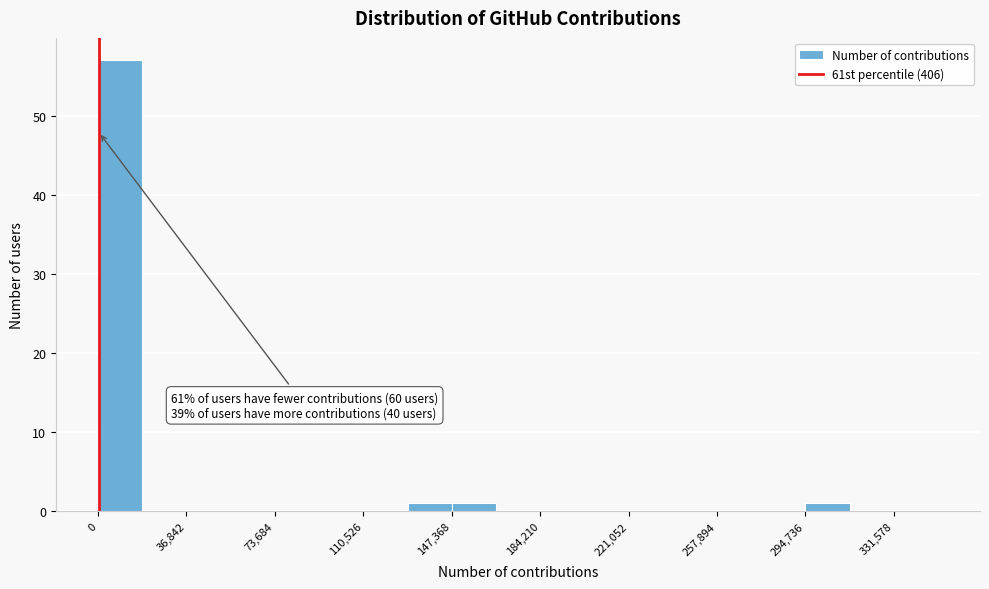

Around what value on the x-axis is the tallest bar? Give the approximate position of its centre, as read against the axis.

10000